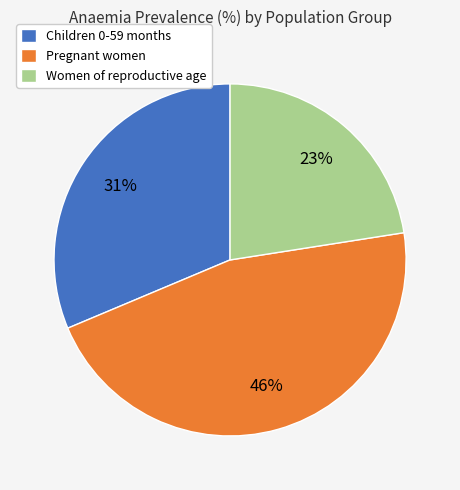

To the nearest percent, what portion does Children 0-59 months represent?

31%